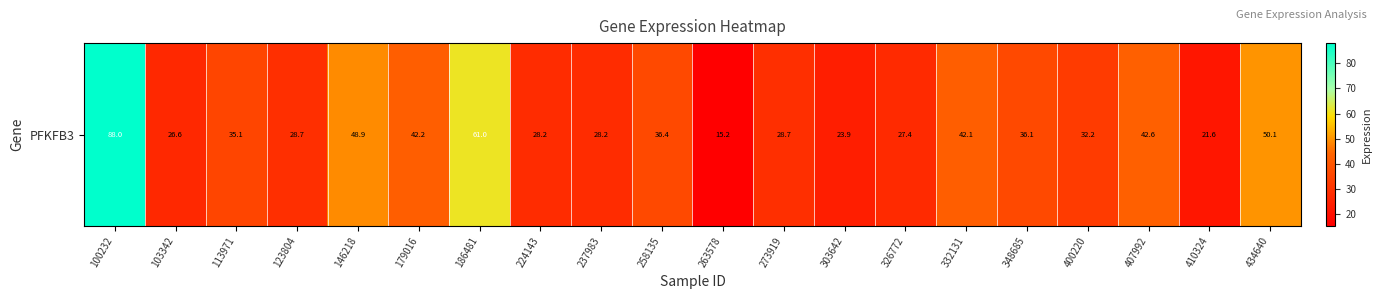

How many distinct data groups are displayed?

1